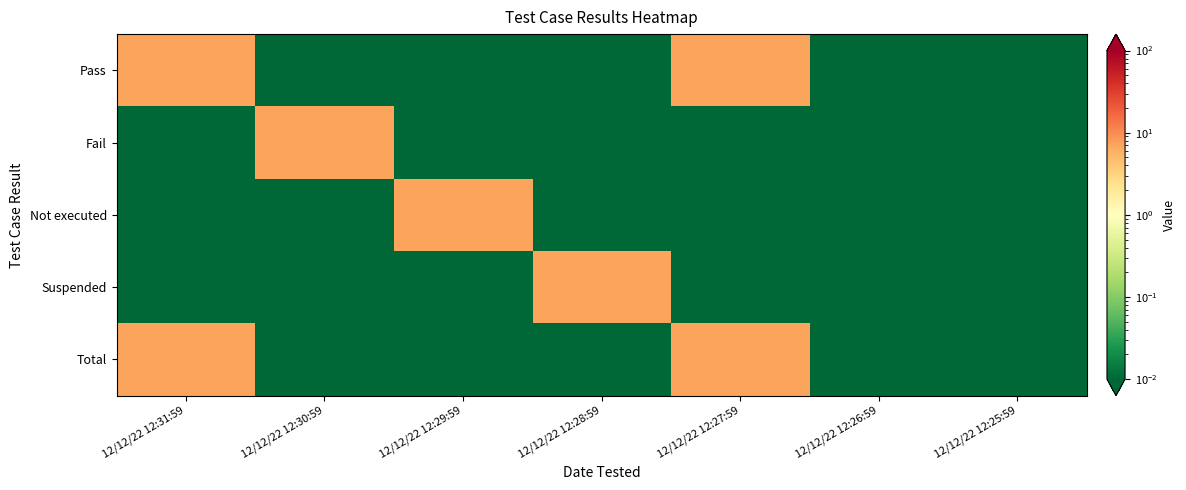

At how many categories does at least one series exceed 1?

5